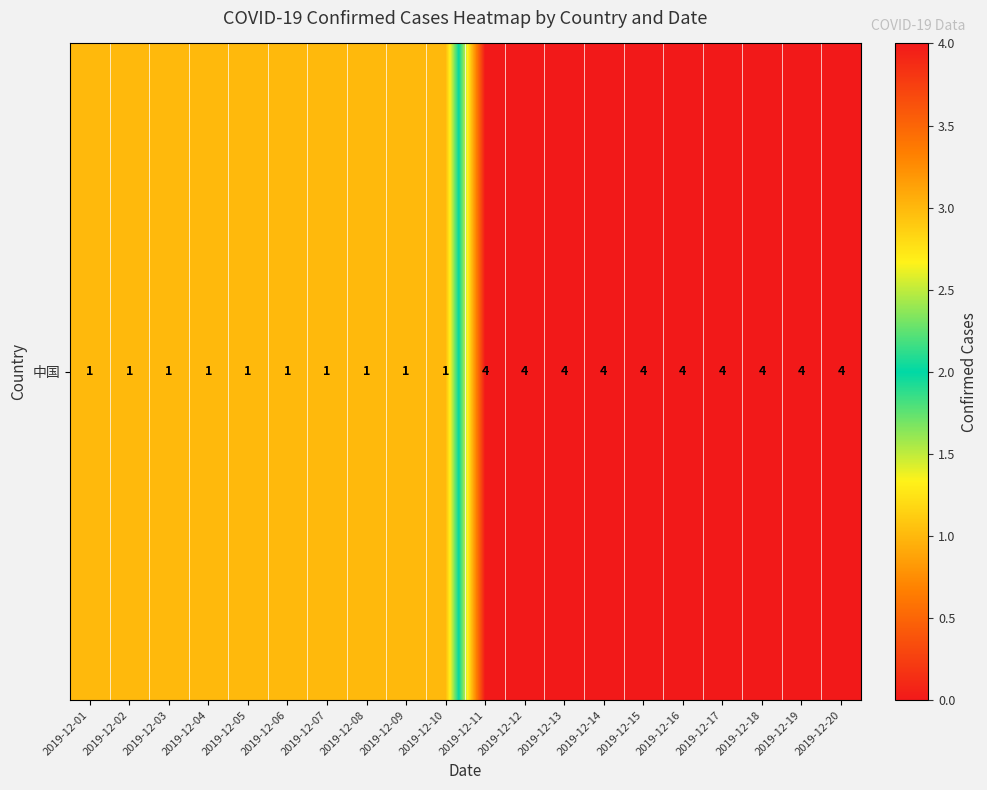

The chart shows a value of 4 at 2019-12-20. True or false?

True